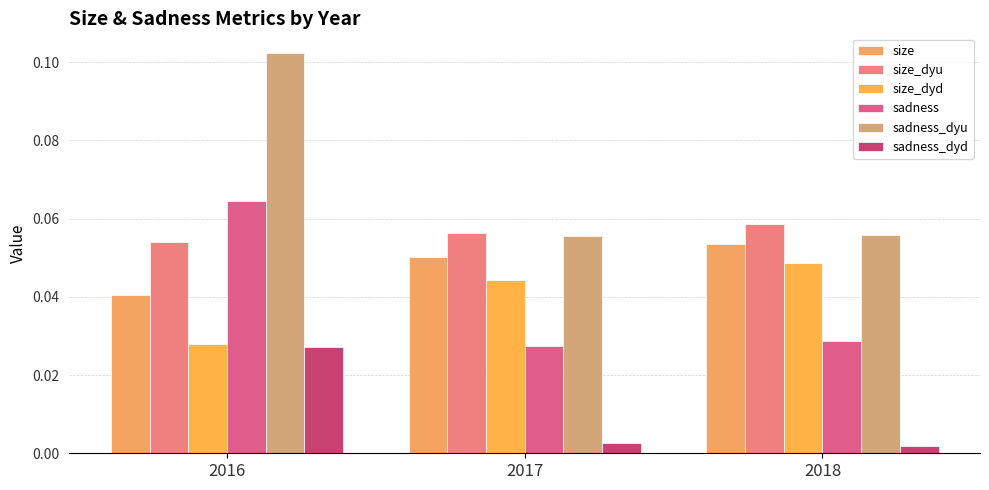

Which series has the largest total across all categories?

sadness_dyu